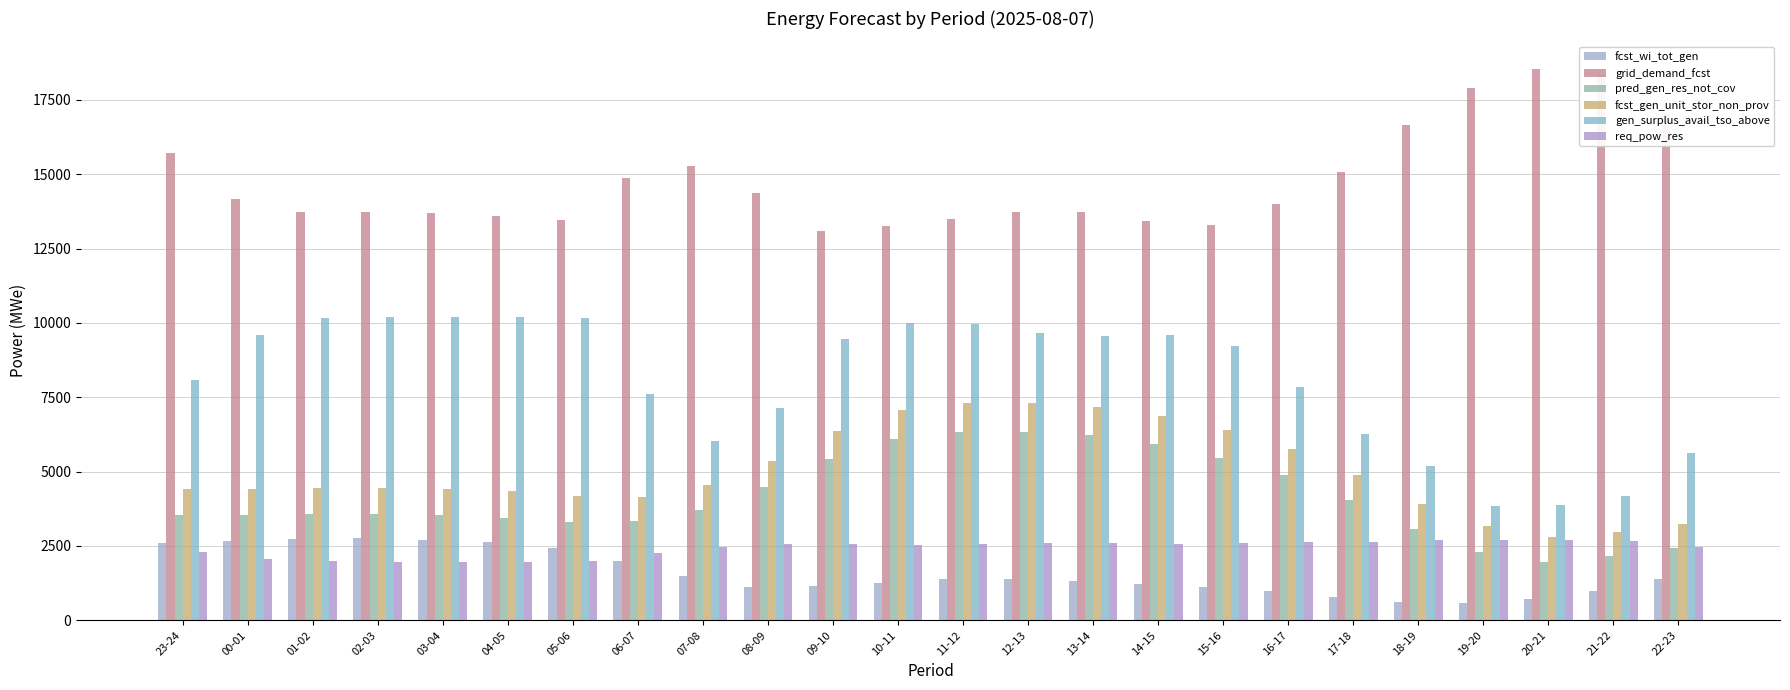

What is the sum of all grid_demand_fcst values?

354250